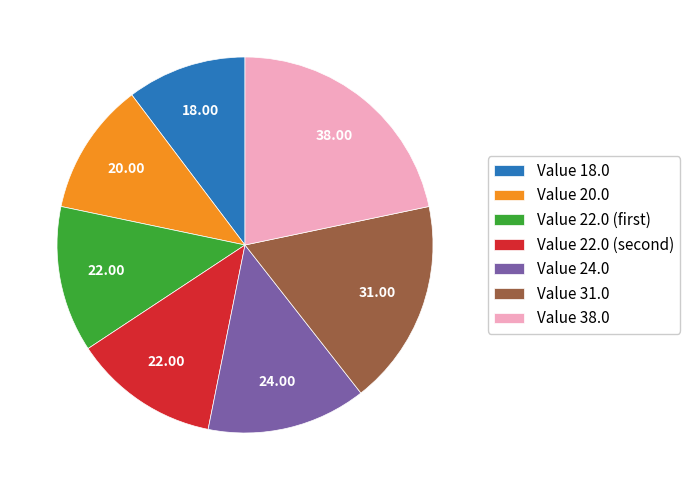

Do Value 20.0 and Value 24.0 together represent more than half of the pie?

No